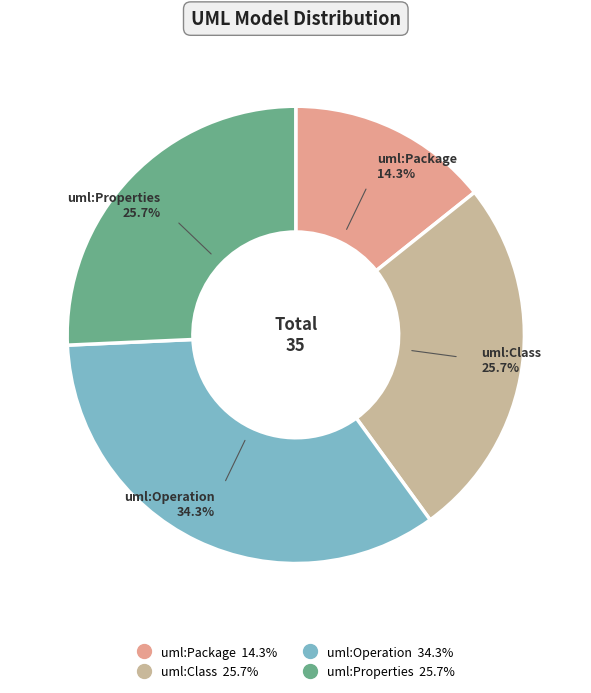

To the nearest percent, what is the difference between the largest and smallest slice percentages?

20%